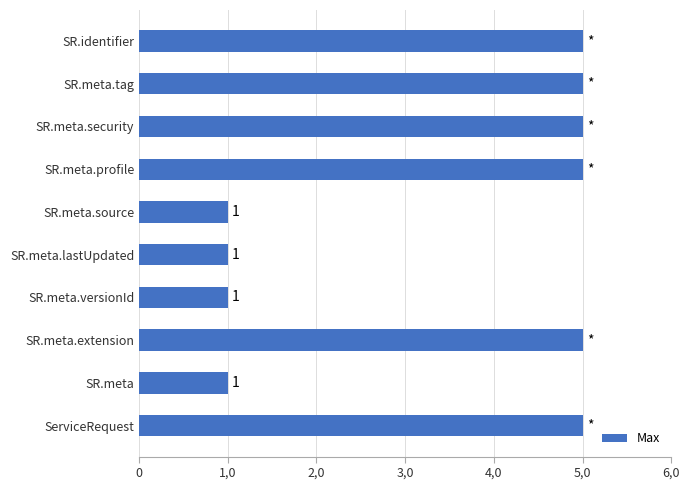

How many bars are there in total?

10